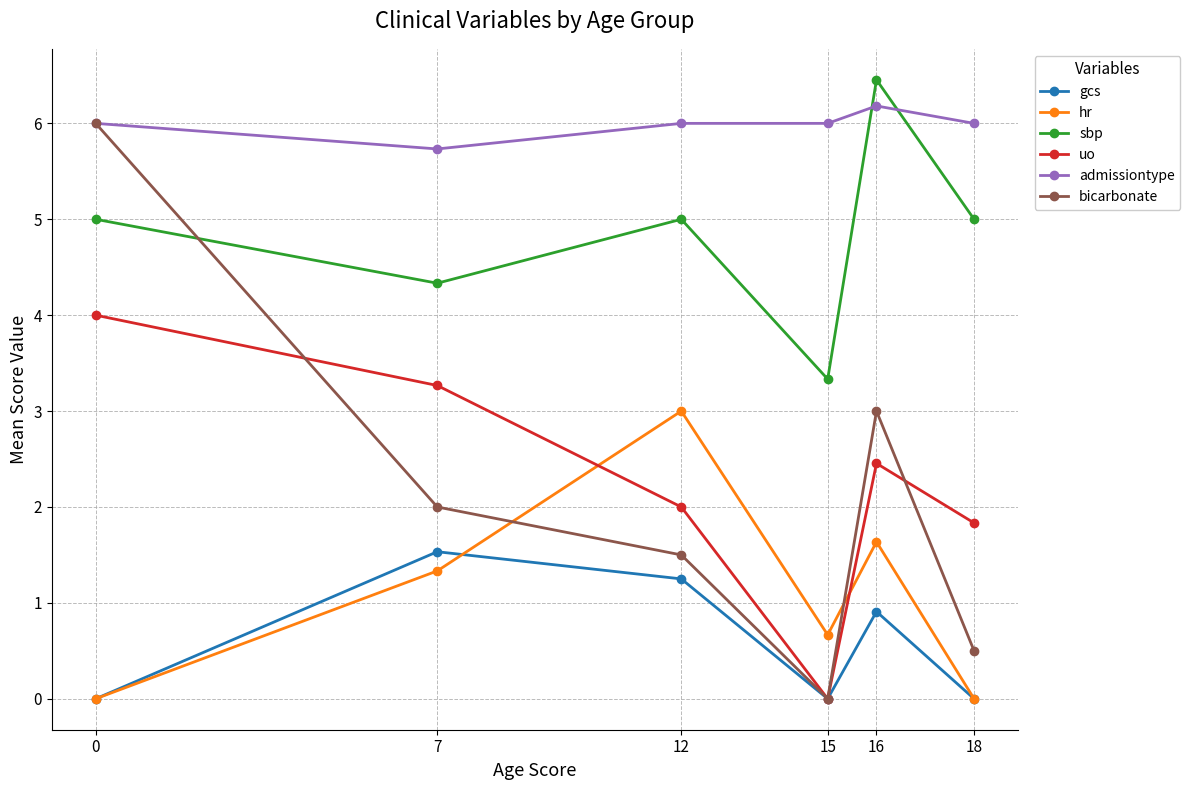

Where is the first local minimum for hr?

15